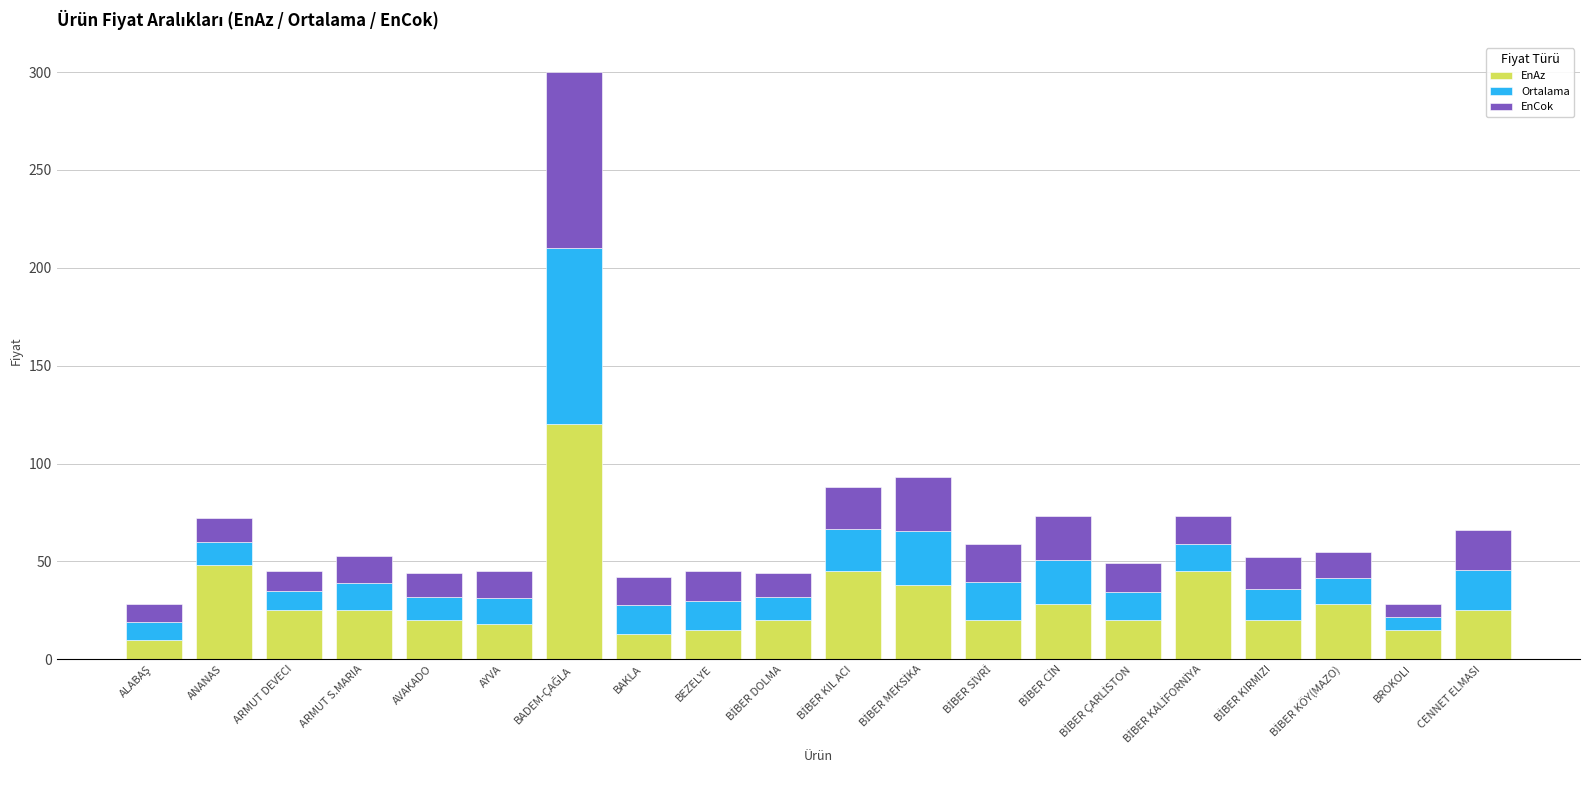

How many categories are shown in the chart?

20